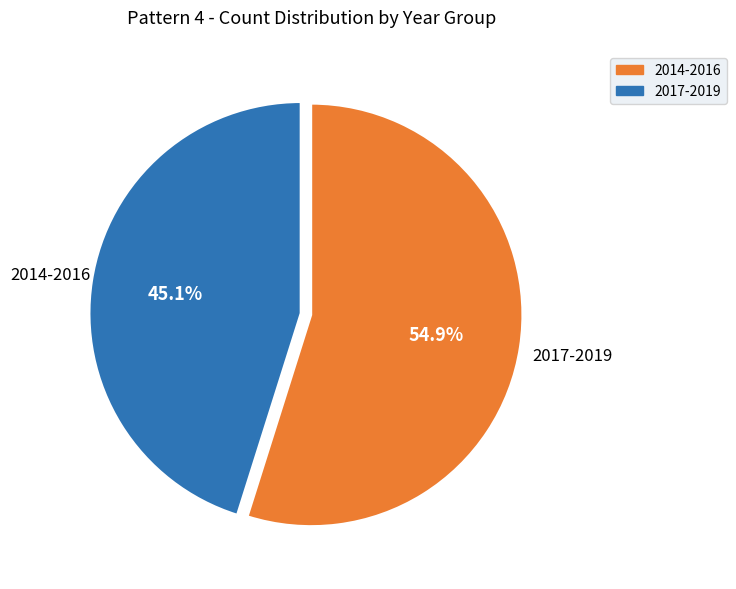

Is there a majority slice in this chart?

Yes